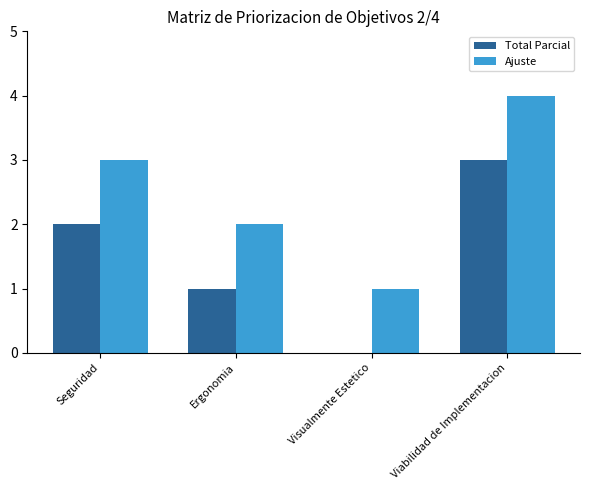

Reading right to left, transcribe all the data shown in this chart.

Total Parcial: 3	0	1	2
Ajuste: 4	1	2	3